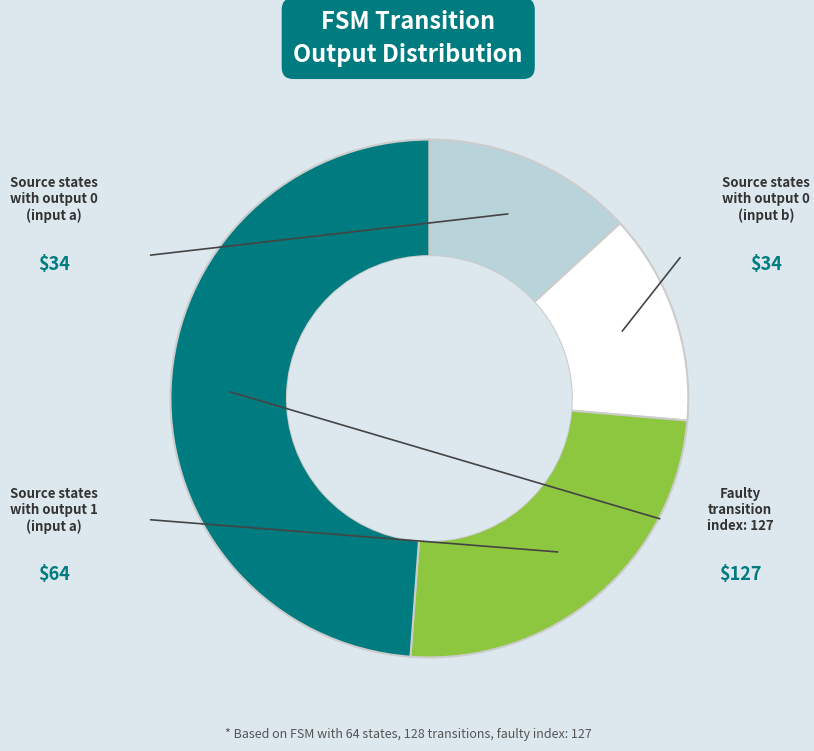

Does any single category account for the majority?

No